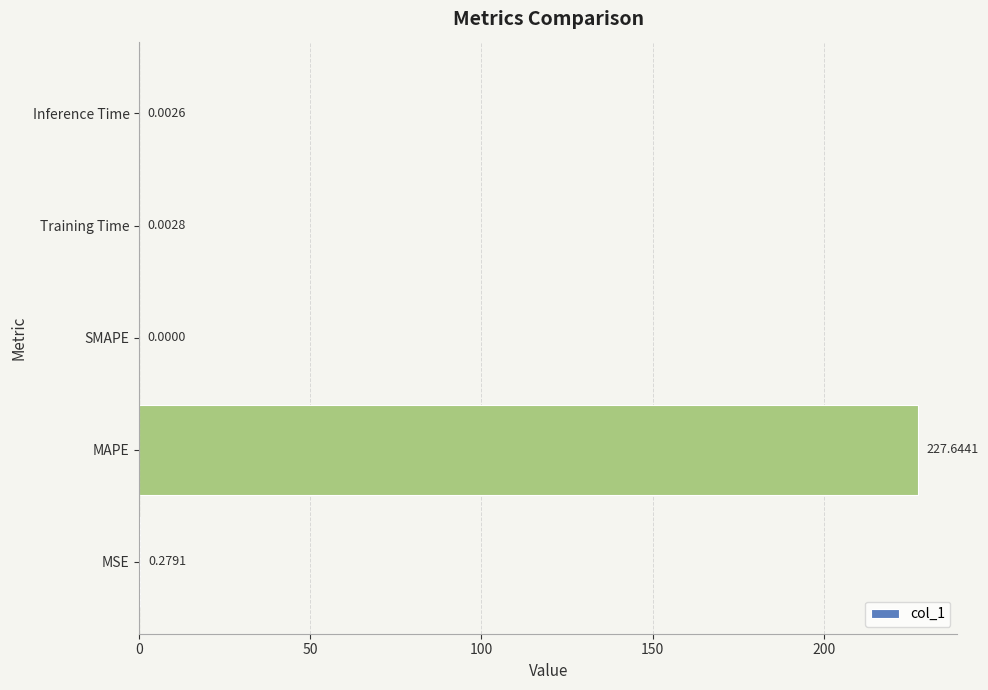

Which has a higher value, Training Time or MSE?

MSE